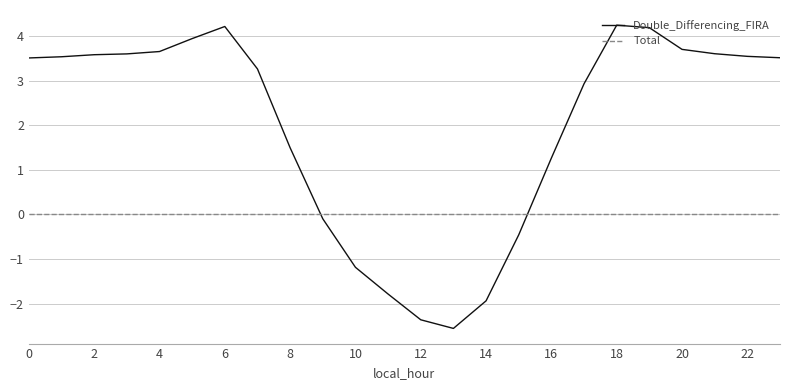

Which series has the largest range (max minus min)?

Double_Differencing_FIRA